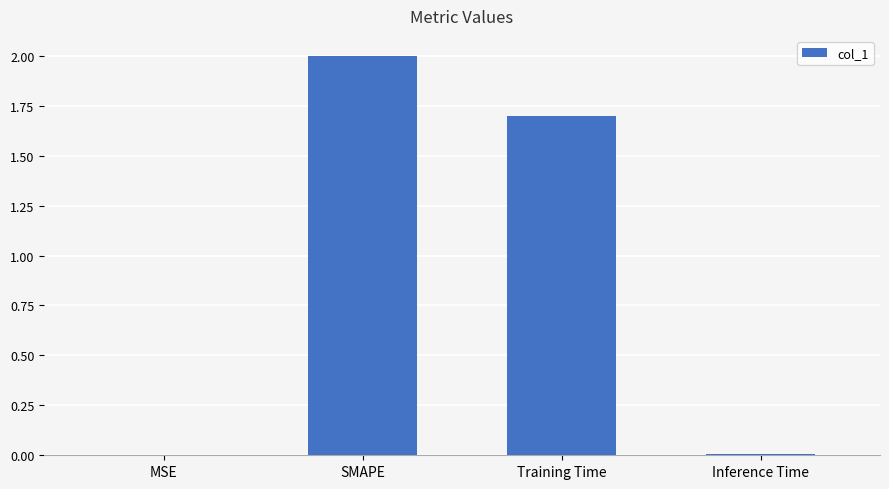

Are the bars horizontal?

No